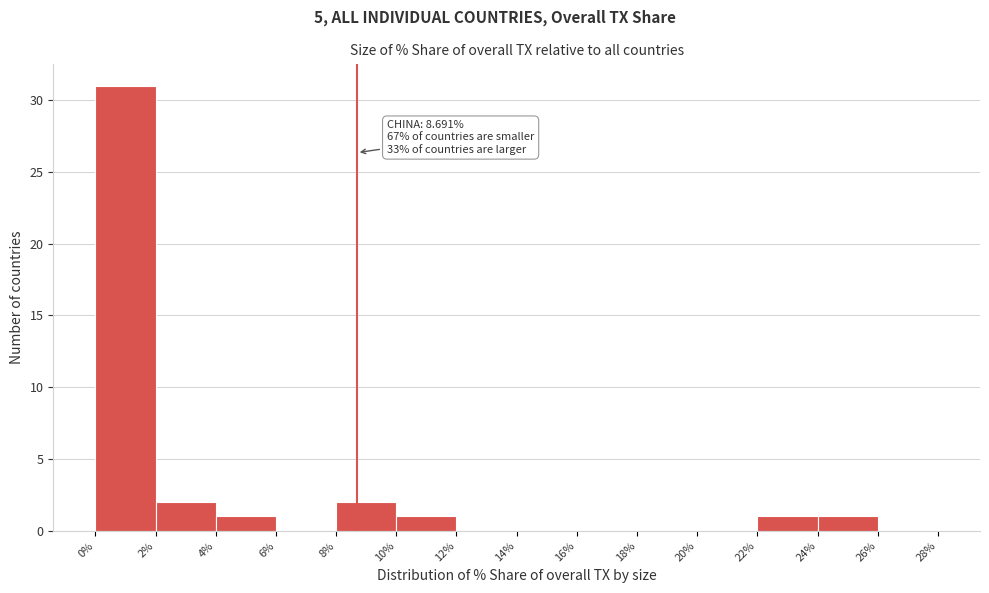

Over which range of the x-axis is the bar tallest?

0% to 2%